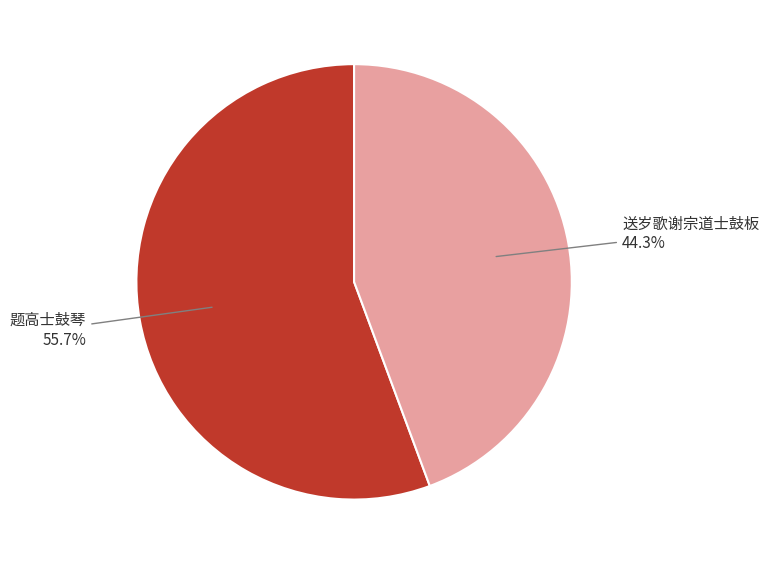

To the nearest percent, what is the average slice percentage?

50%